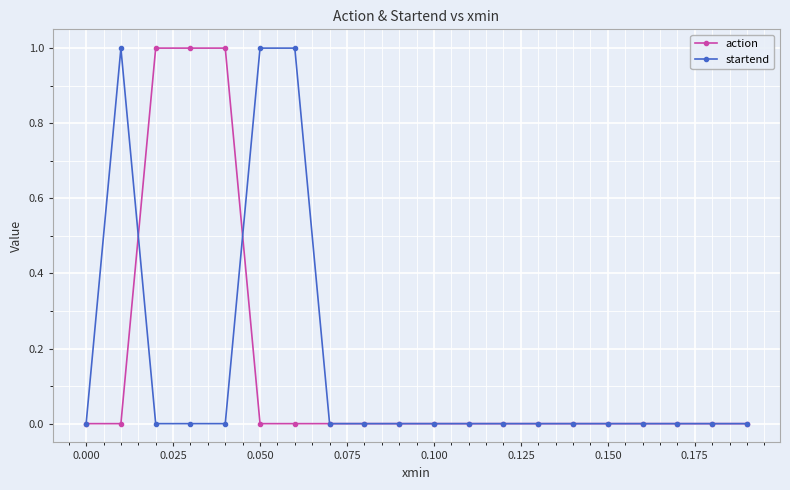

True or false: action has more than 0 interior local peaks.

True